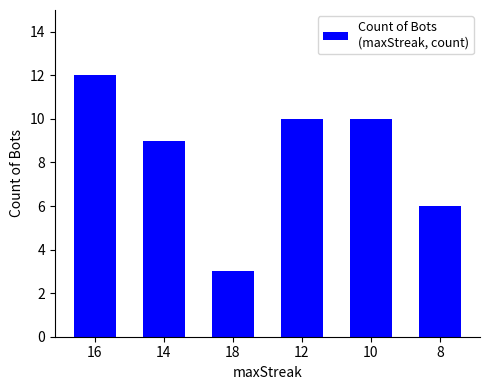

What value does the data have at 10?

10